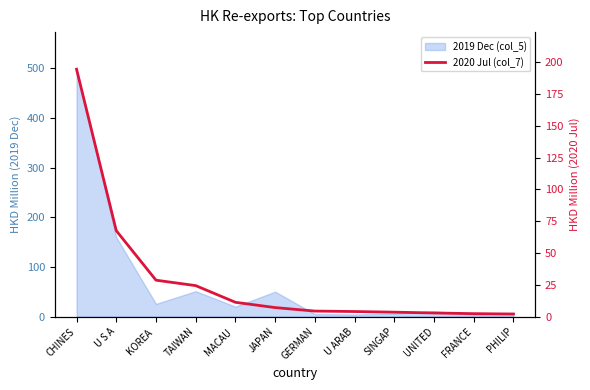

Which has a higher value, U S A or KOREA ?

U S A